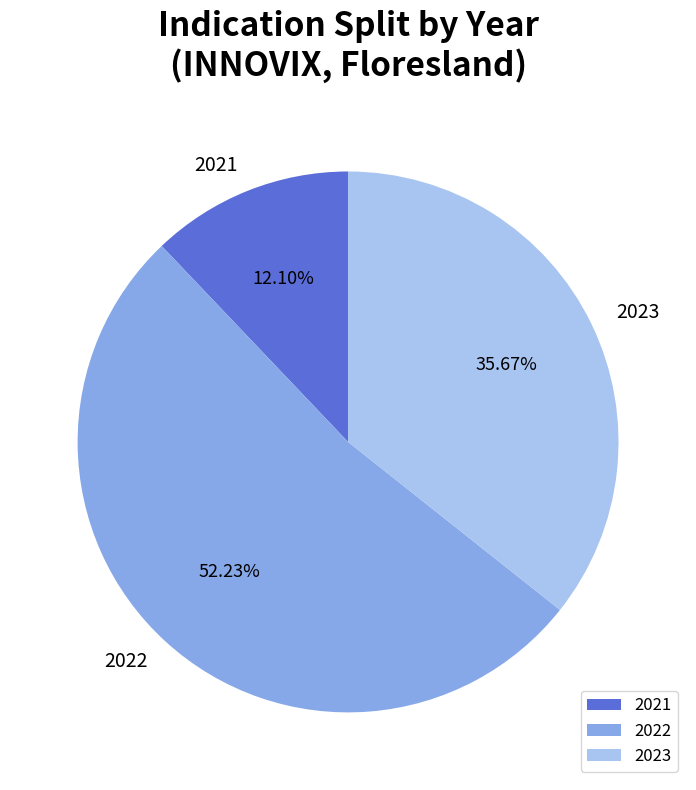

Is the sum of 2023 and 2022 greater than half?

Yes